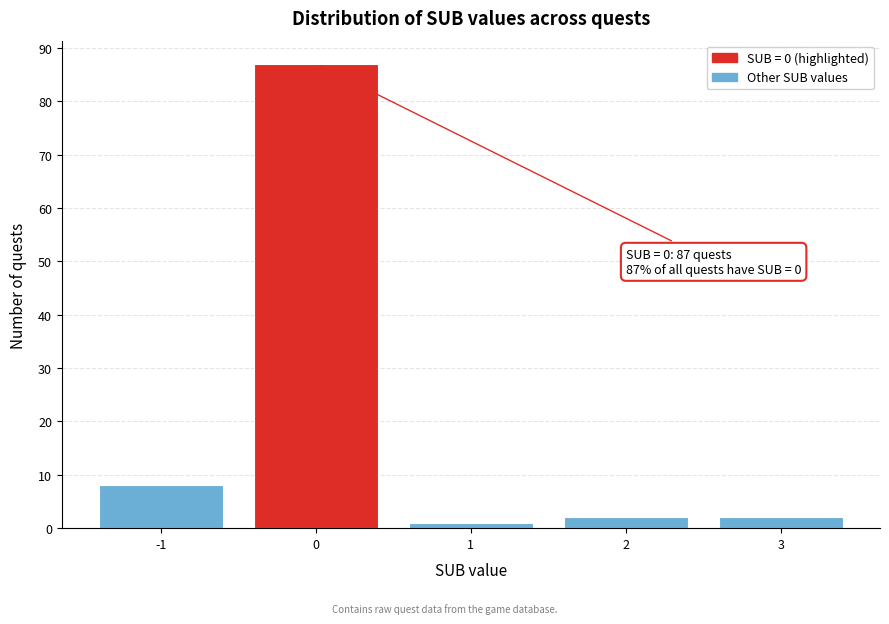

Reading right to left, list all the values displayed in this chart.

3=2	2=2	1=1	0=87	-1=8